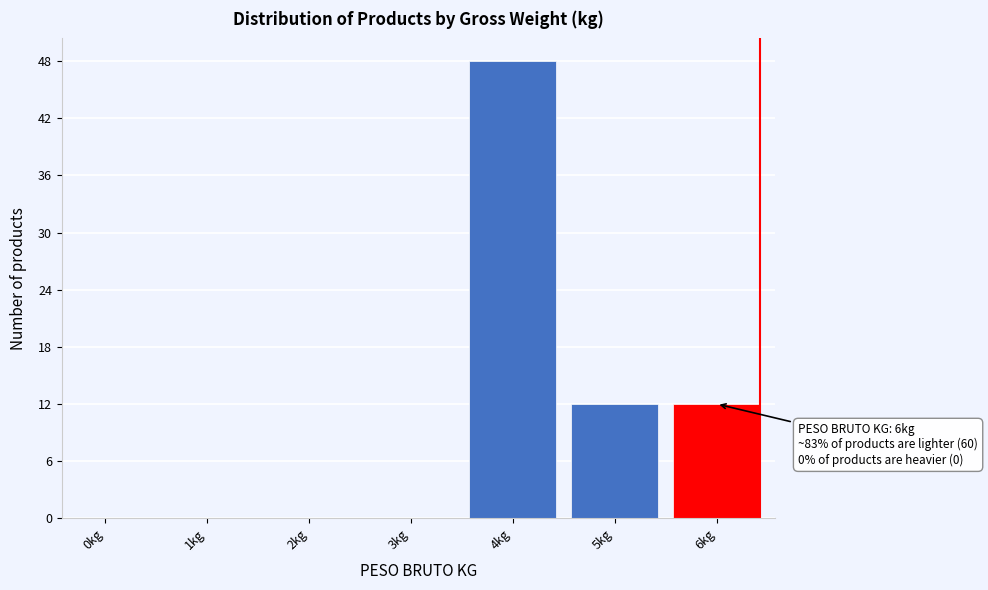

Reading left to right, transcribe all the data shown in this chart.

0kg=0	1kg=0	2kg=0	3kg=0	4kg=48	5kg=12	6kg=12